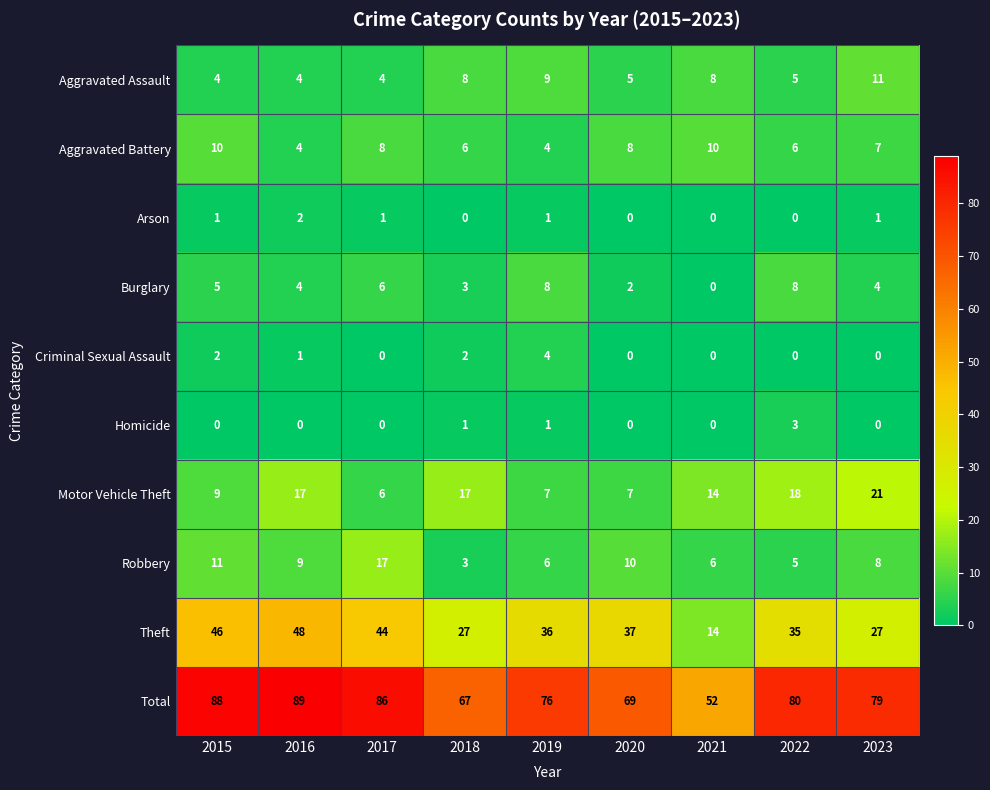

How many categories are shown in the chart?

9